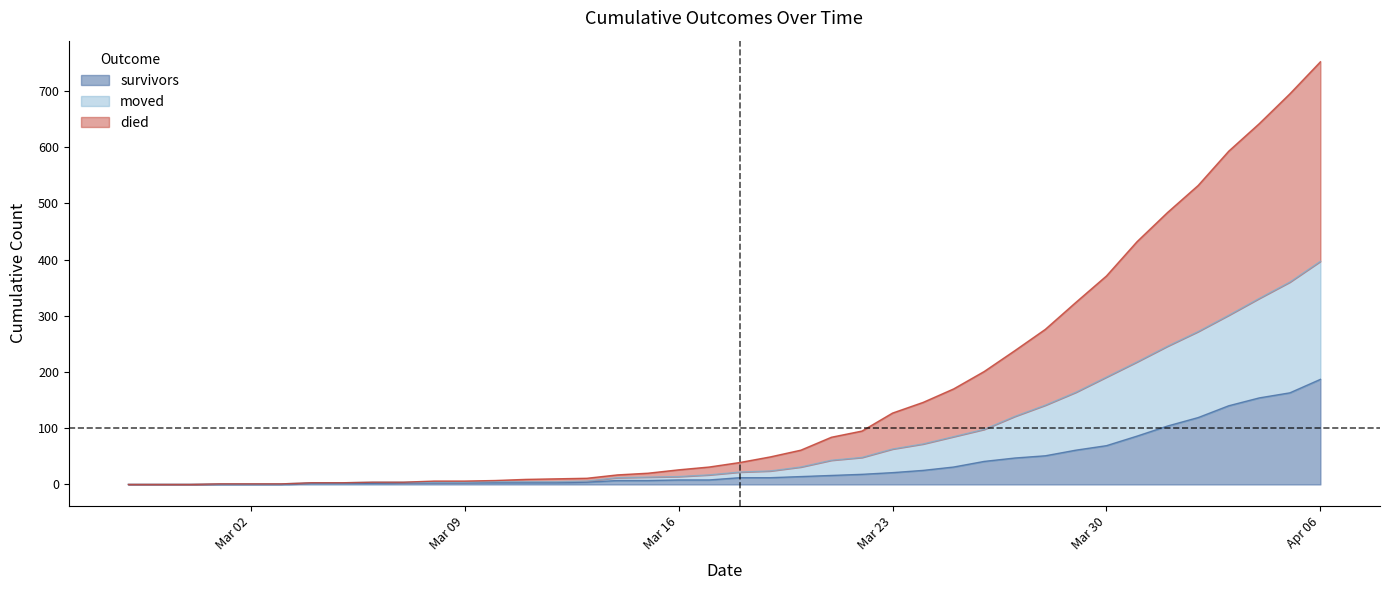

Reading right to left, what are all the values shown in this chart?

survivors: 187	163	154	140	119	104	86	69	61	51	47	41	31	25	21	18	16	14	12	12	8	8	7	7	4	3	3	3	3	3	3	2	2	2	0	0	0	0	0	0
died: 752	695	642	593	532	484	432	371	324	276	238	201	170	146	127	95	84	61	49	39	31	26	20	17	11	10	9	7	6	6	4	4	3	3	1	1	1	0	0	0
moved: 397	360	331	301	272	246	218	191	164	141	121	98	85	72	63	48	43	31	24	22	17	14	13	12	6	5	5	5	4	4	4	4	3	3	1	1	1	0	0	0